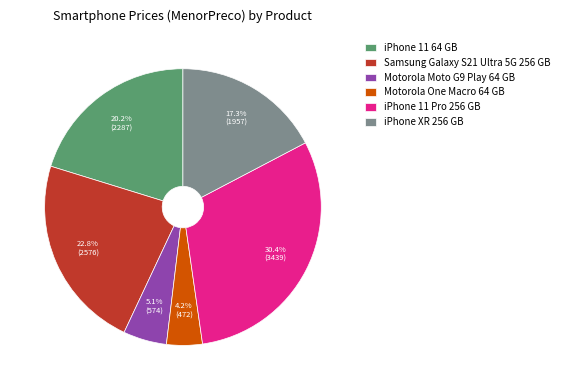

To the nearest percent, what is the average slice percentage?

17%